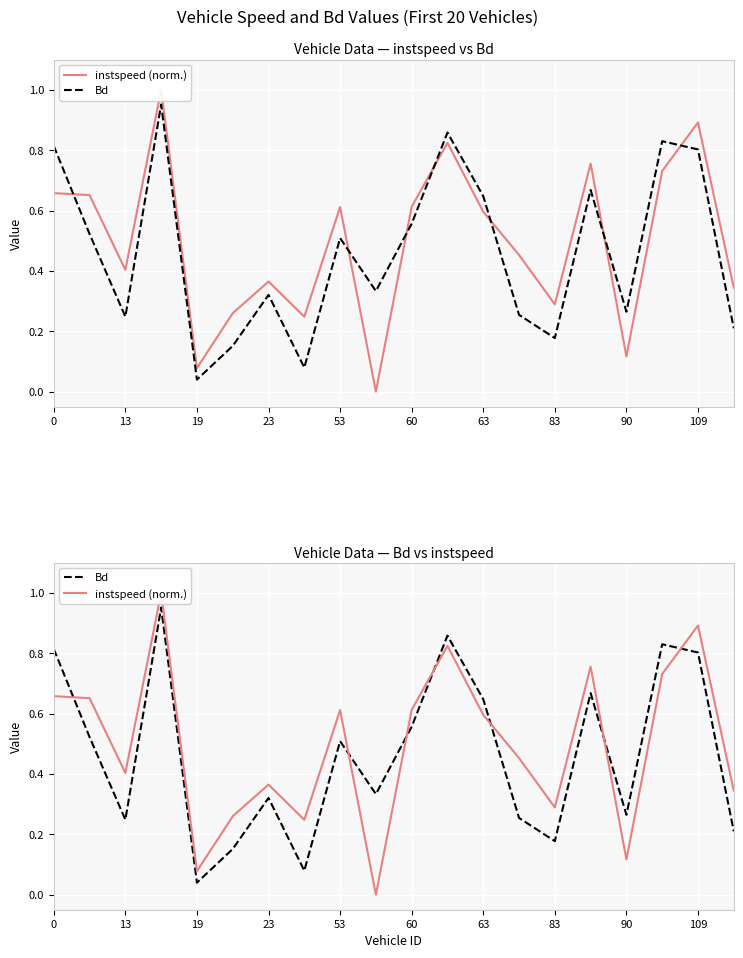

What is the value of the instspeed (norm.) point at the 6th from the left?

0.3